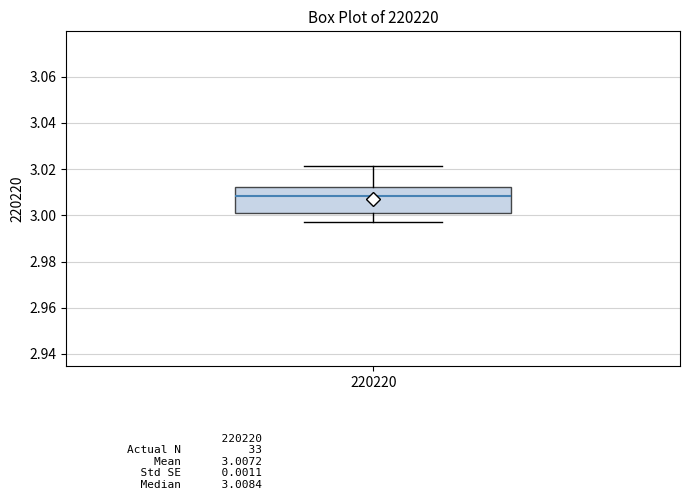

Transcribe this box plot: give where the median line is, the range the box spans, and where the two whiskers end, as read against the y-axis. The values are not printed on the chart, so give them approximately, as read against the axis.

median 3.008, box 3.000 to 3.012, whiskers 2.998 to 3.022